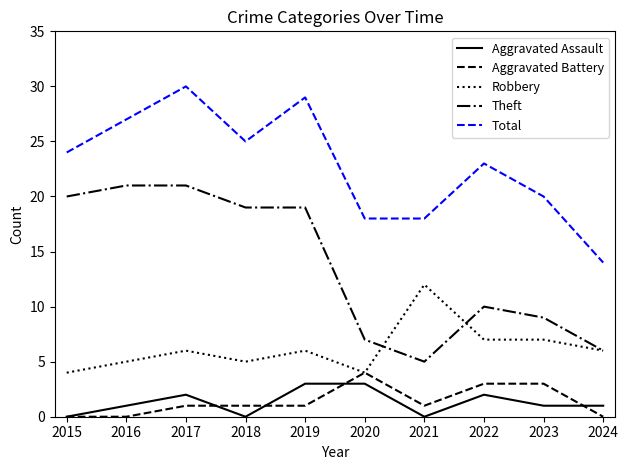

What is the spread (max minus min) of values at 2016?

27